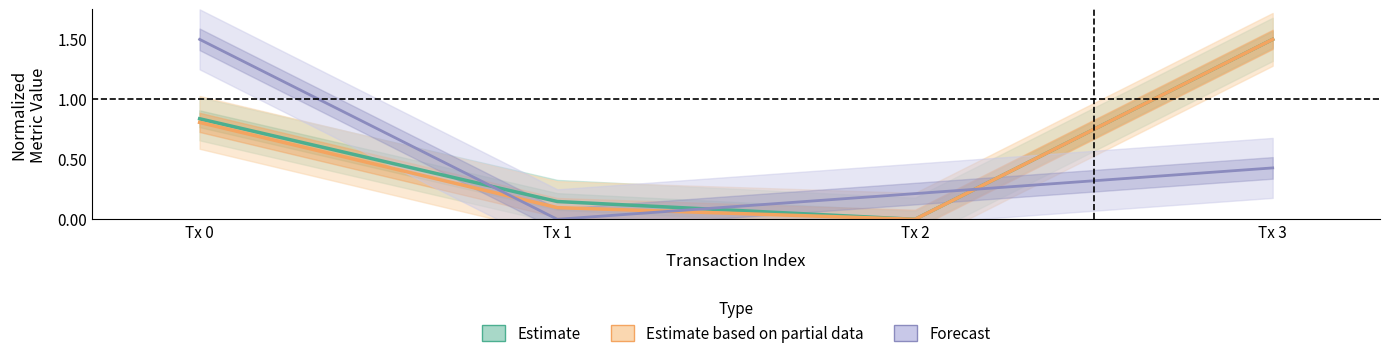

At which category does cumulativeGasUsed reach its first local valley?

Tx 2